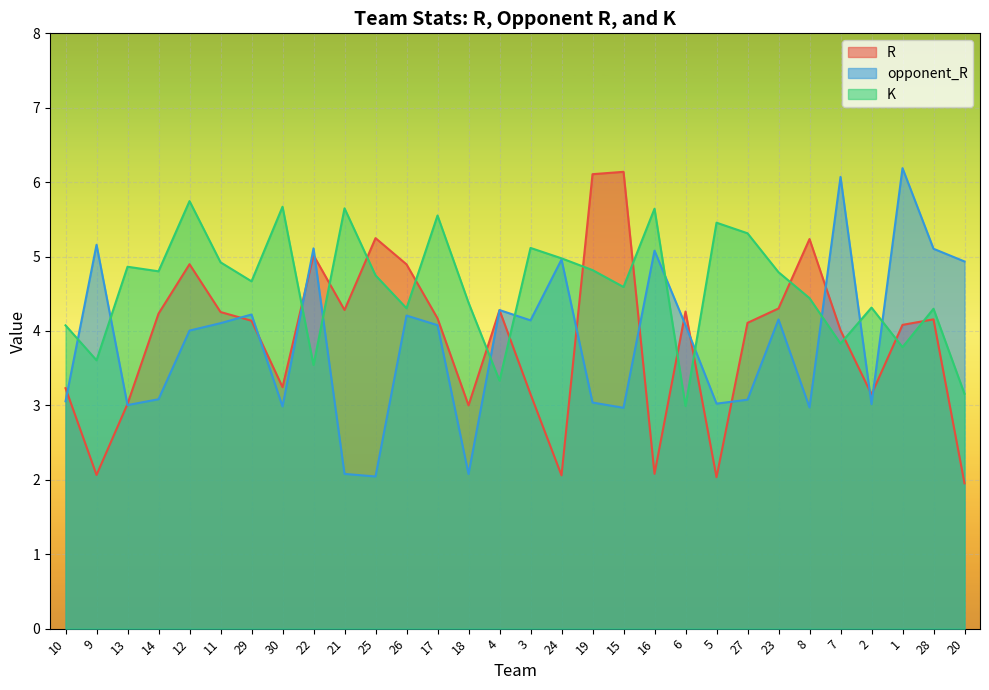

How many interior local valleys does the K series have?

10